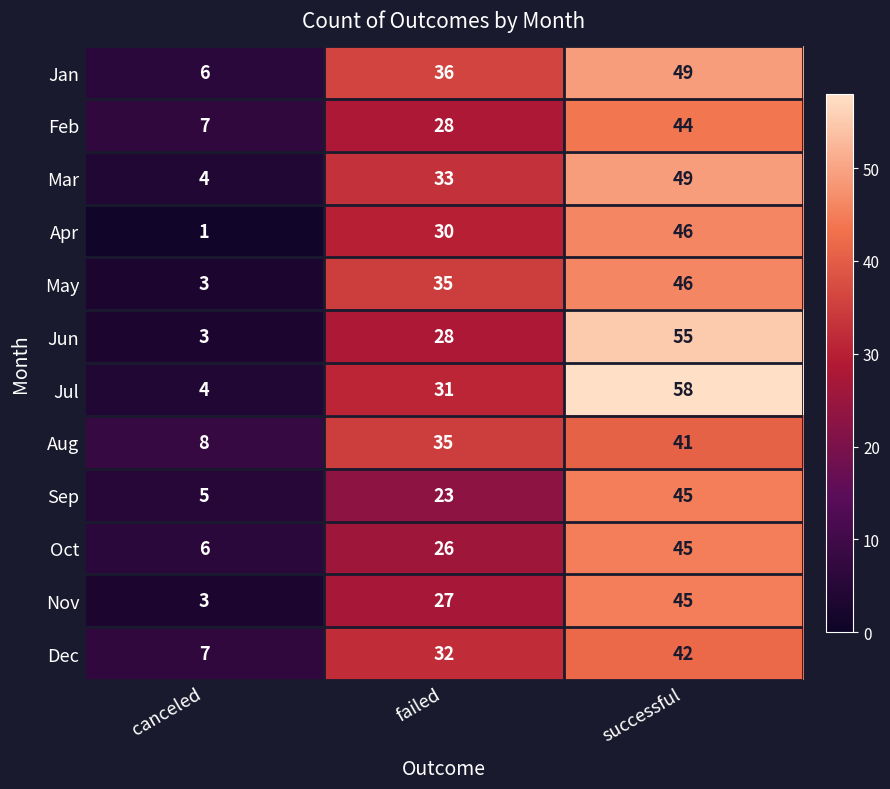

What is the difference between the Mar values at failed and canceled?

29